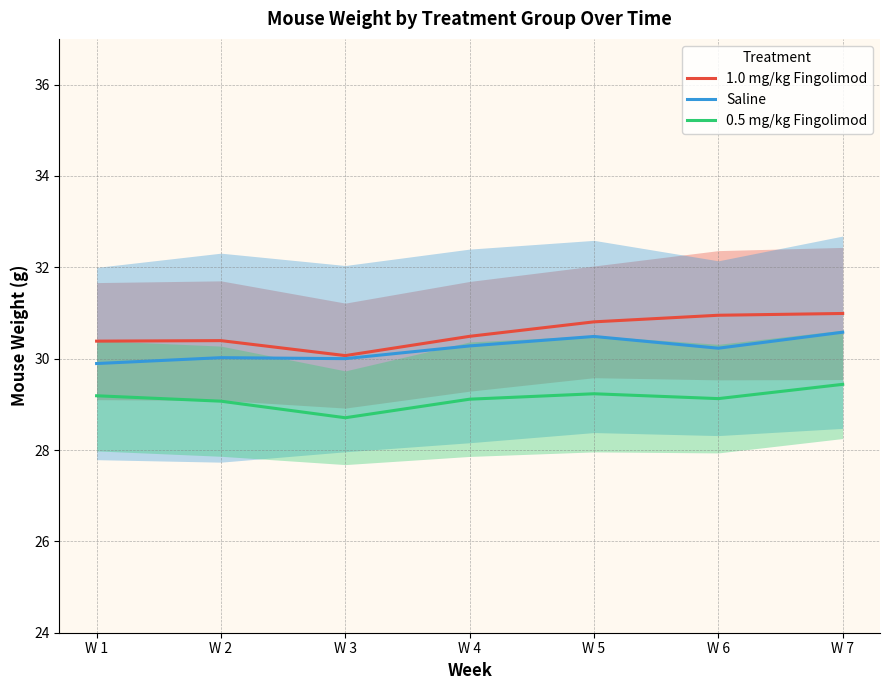

What is the difference between the maximum and minimum values in the 1.0 mg/kg Fingolimod series?

0.9